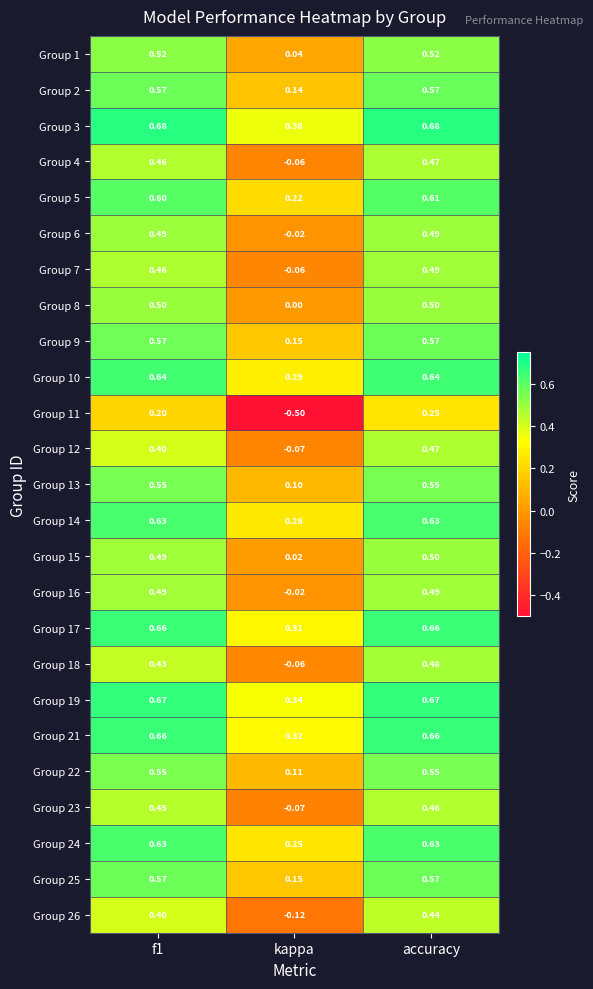

Where is Group 26 nearest to the value 0?

kappa